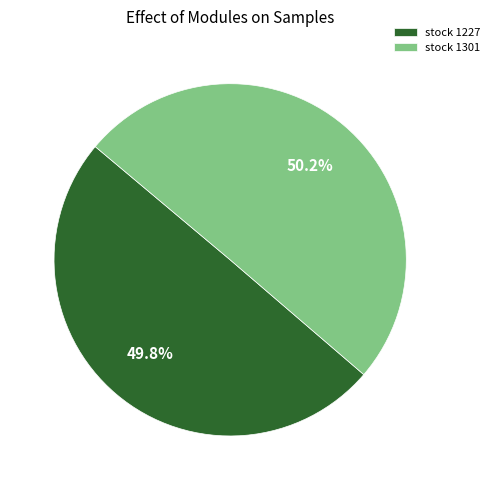

What is the ratio of the value at stock 1227 to the value at stock 1301?

1.0